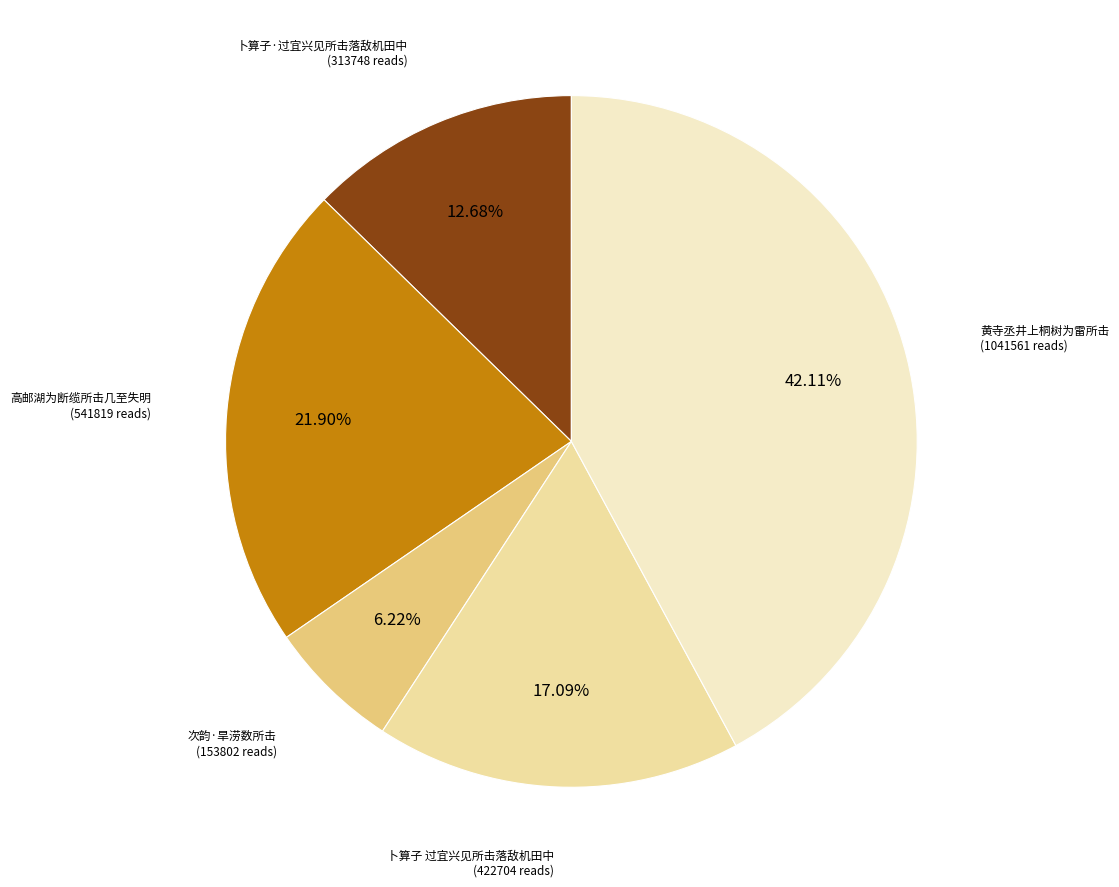

Is there any slice that represents more than half of the pie?

No